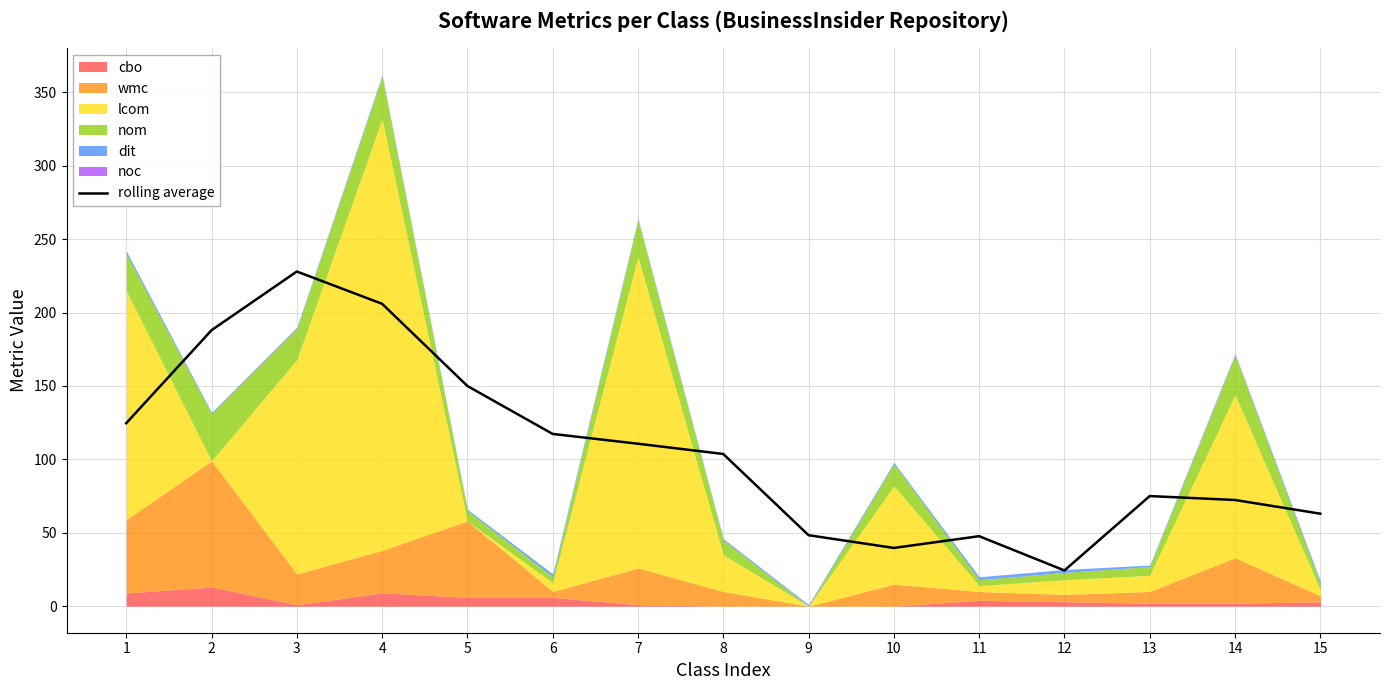

What is the change in value from 4 to 15?

-143.0